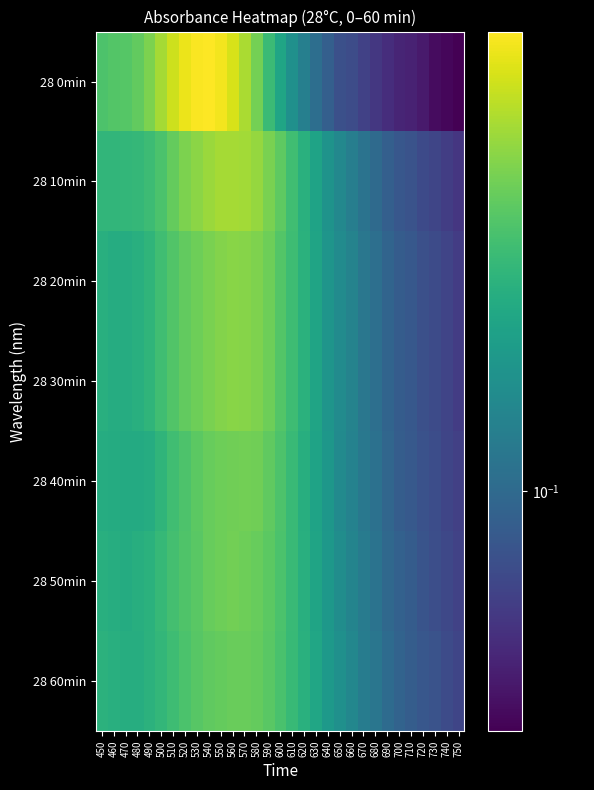

What is the total value across all series at 650?

0.9